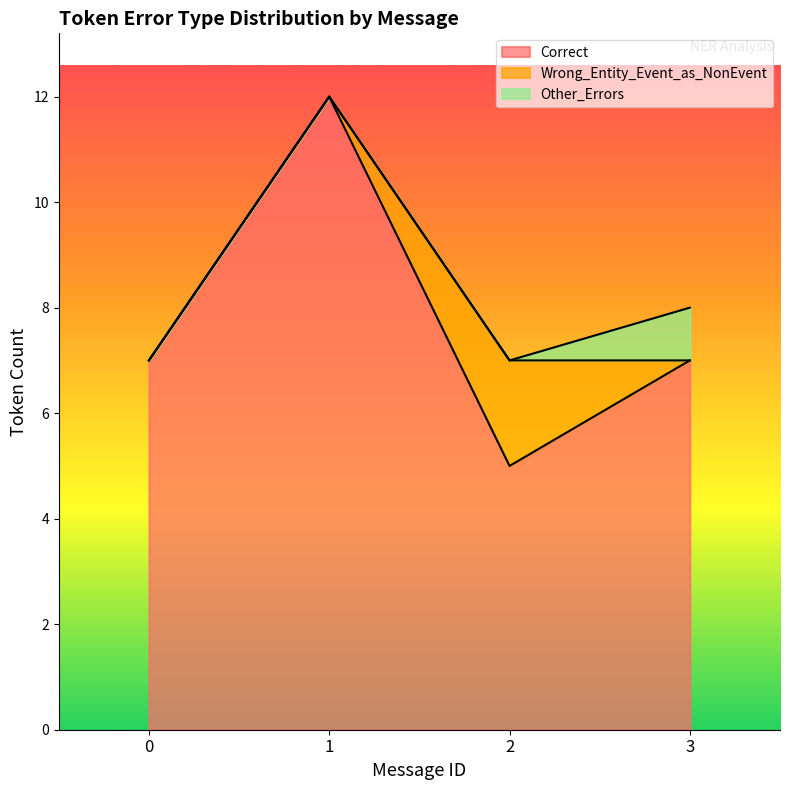

List the series in order of their peak value, highest first.

Correct, Wrong_Entity_Event_as_NonEvent, Other_Errors